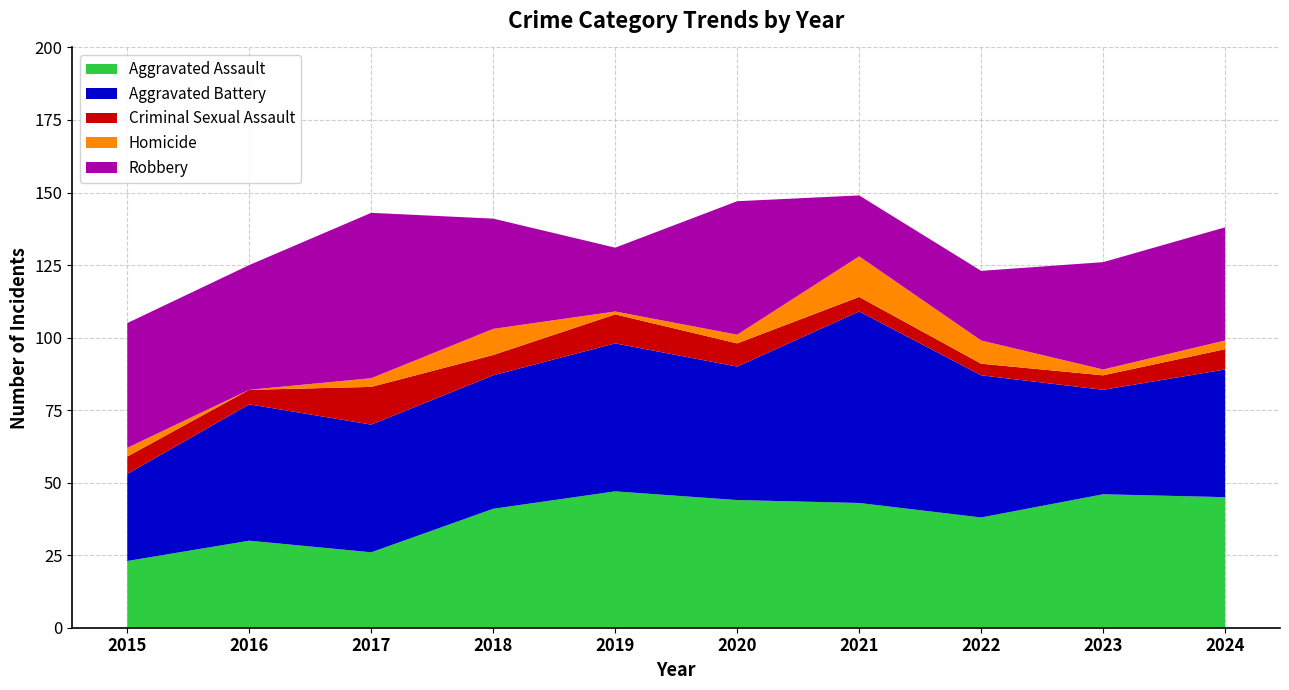

Reading left to right, what are all the values shown in this chart?

Aggravated Assault: 23	30	26	41	47	44	43	38	46	45
Aggravated Battery: 30	47	44	46	51	46	66	49	36	44
Criminal Sexual Assault: 6	5	13	7	10	8	5	4	5	7
Homicide: 3	0	3	9	1	3	14	8	2	3
Robbery: 43	43	57	38	22	46	21	24	37	39